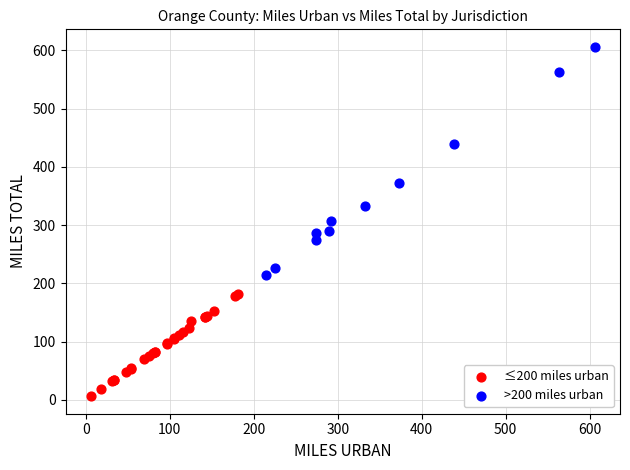

Which series has the widest spread of Y values?

>200 miles urban